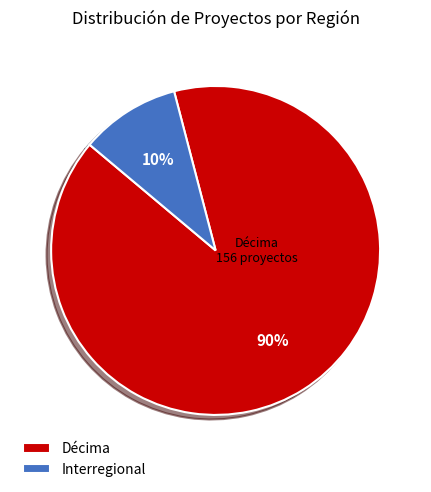

The Décima slice represents 79% of the pie. True or false?

False